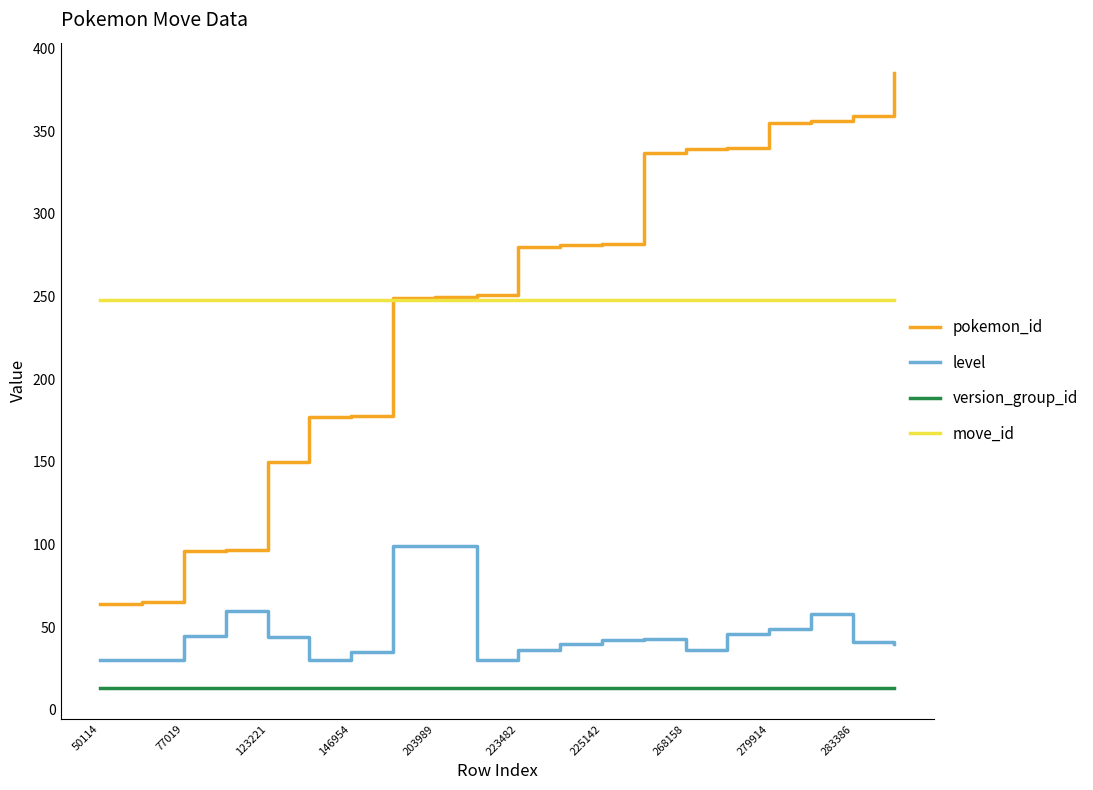

Which series has the largest range (max minus min)?

pokemon_id